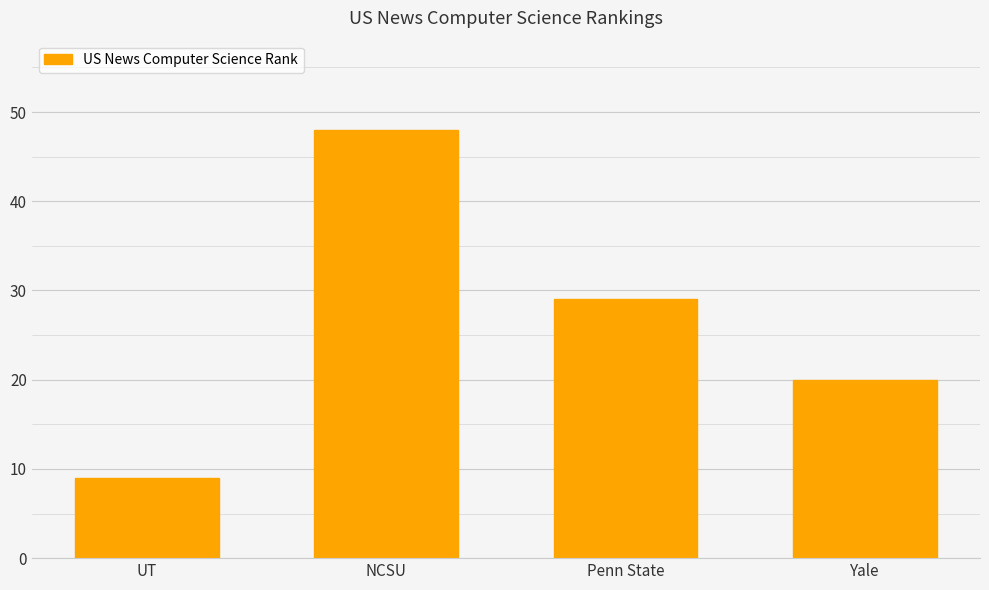

What is the ratio of the value at UT to the value at Penn State?

0.3